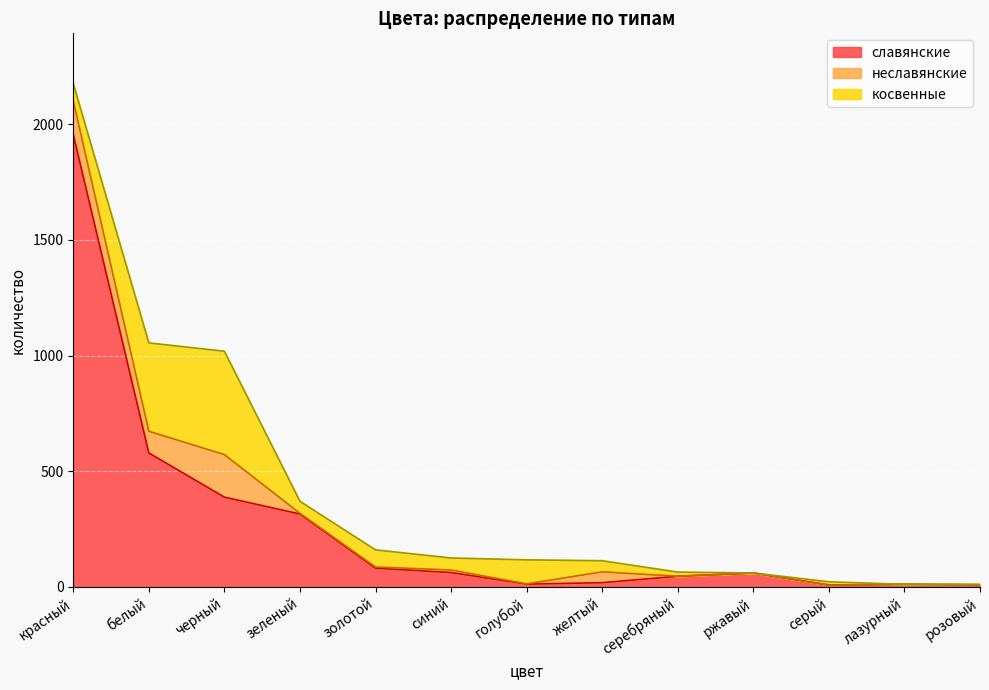

Where does the косвенные series first go above 52?

красный